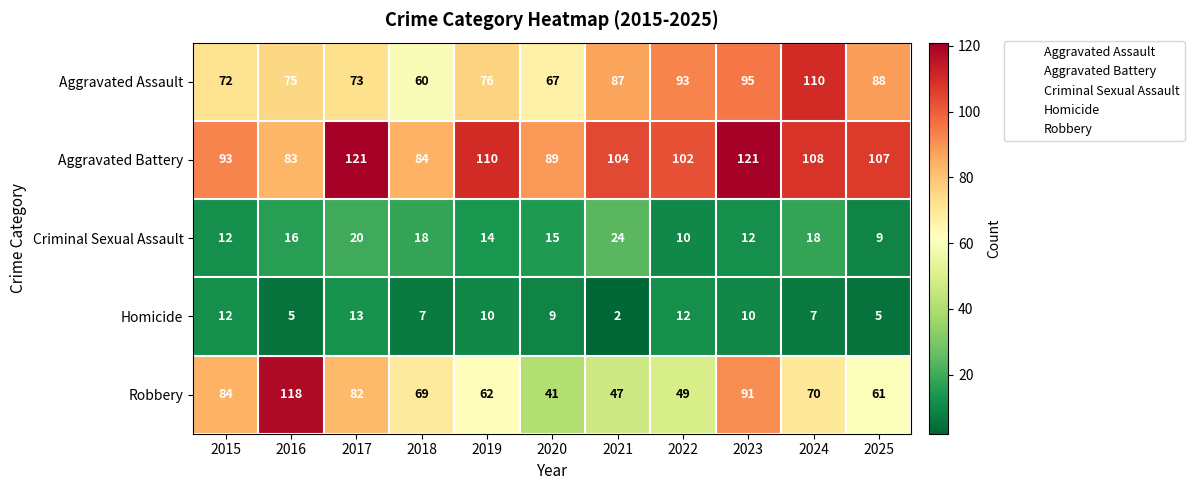

How many values in the Aggravated Battery series are below 104?

5